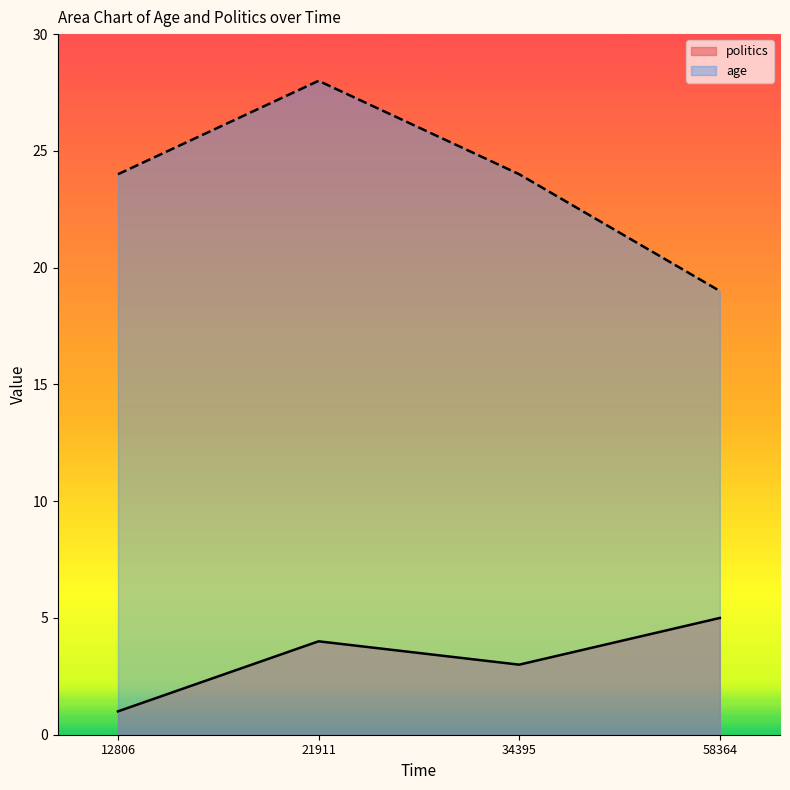

At which label is politics closest to 3?

34395